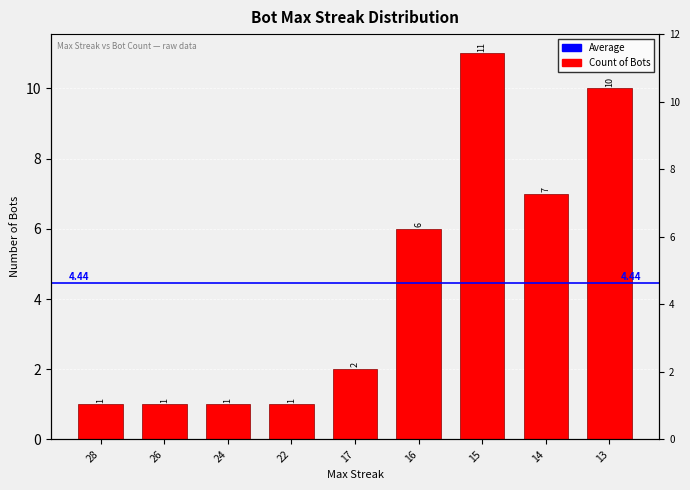

List the labels in order of value, smallest first.

28, 26, 24, 22, 17, 16, 14, 13, 15